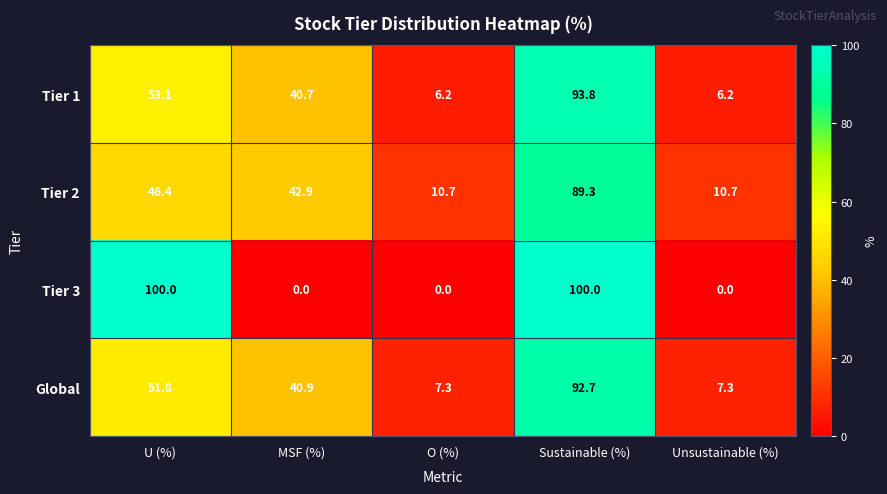

Rank the series at O (%) from lowest to highest value.

Tier 3, Tier 1, Global, Tier 2